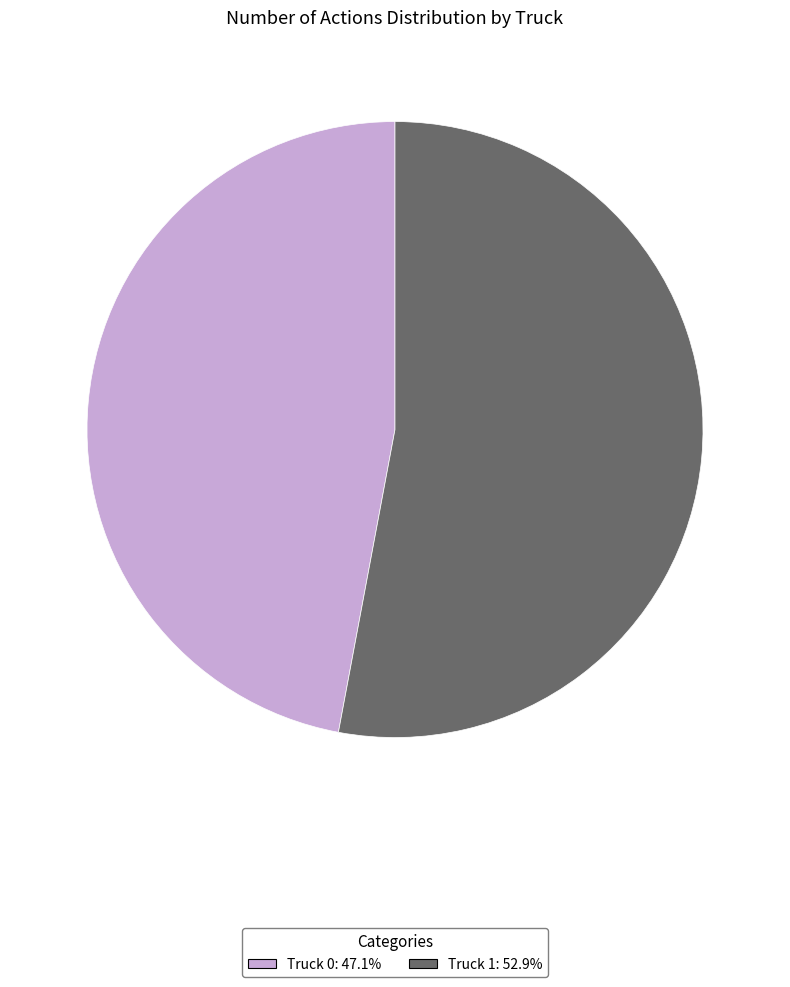

Which slice is the largest?

Truck 1